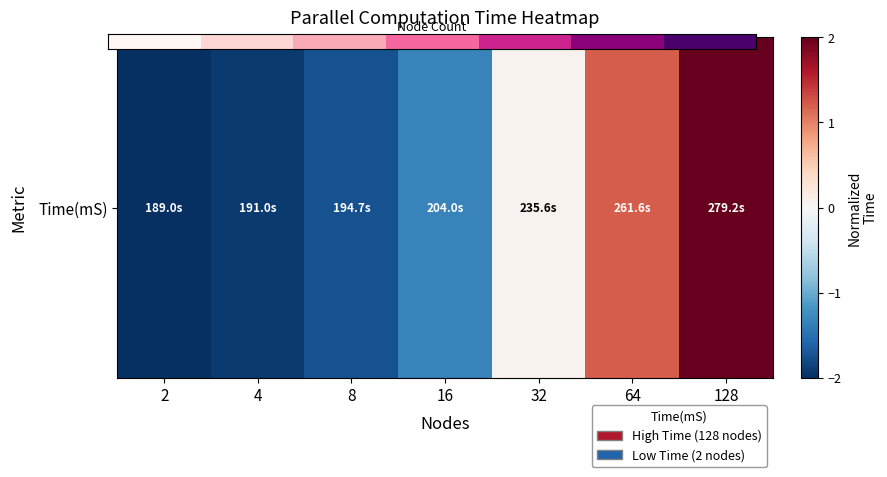

Between 2 and 8, which is larger?

8